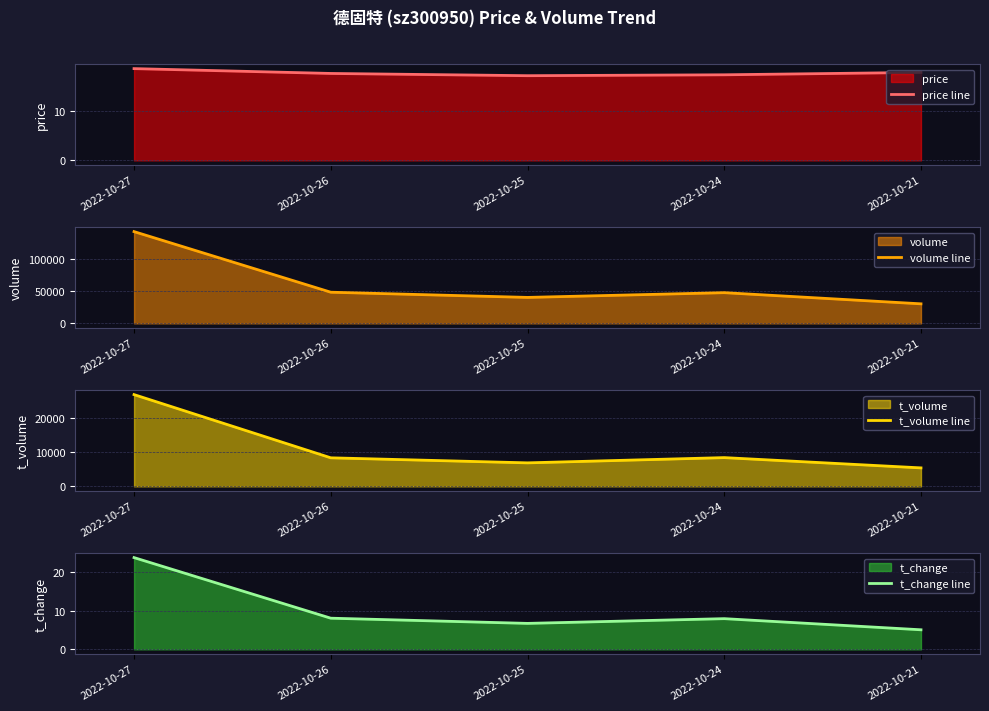

Reading left to right, list all the values displayed in this chart.

price line: 18.4	17.4	17.0	17.2	17.7
volume line: 141896.0	48166.0	40136.0	47470.0	30214.0
t_volume line: 26655.0	8291.0	6826.0	8351.0	5365.0
t_change line: 23.6	8.0	6.7	7.9	5.0